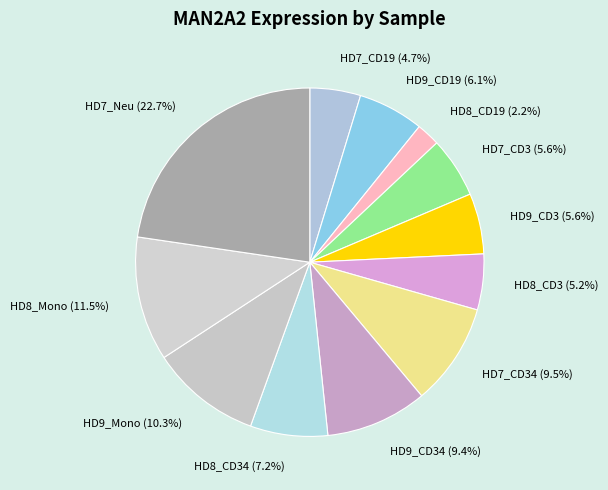

Combined, do HD9_CD3 and HD8_Mono account for over 50%?

No